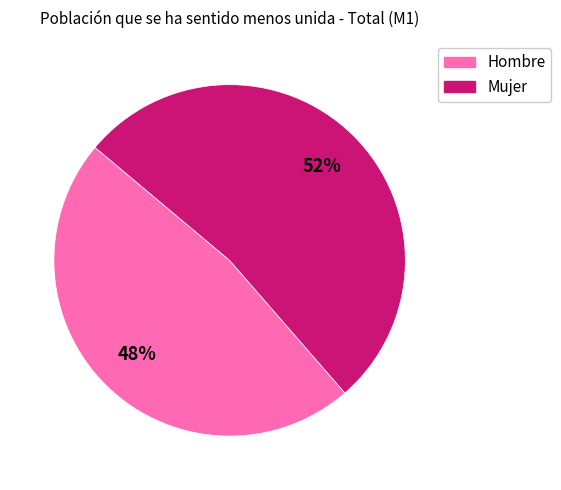

Is the sum of Hombre and Mujer greater than half?

Yes